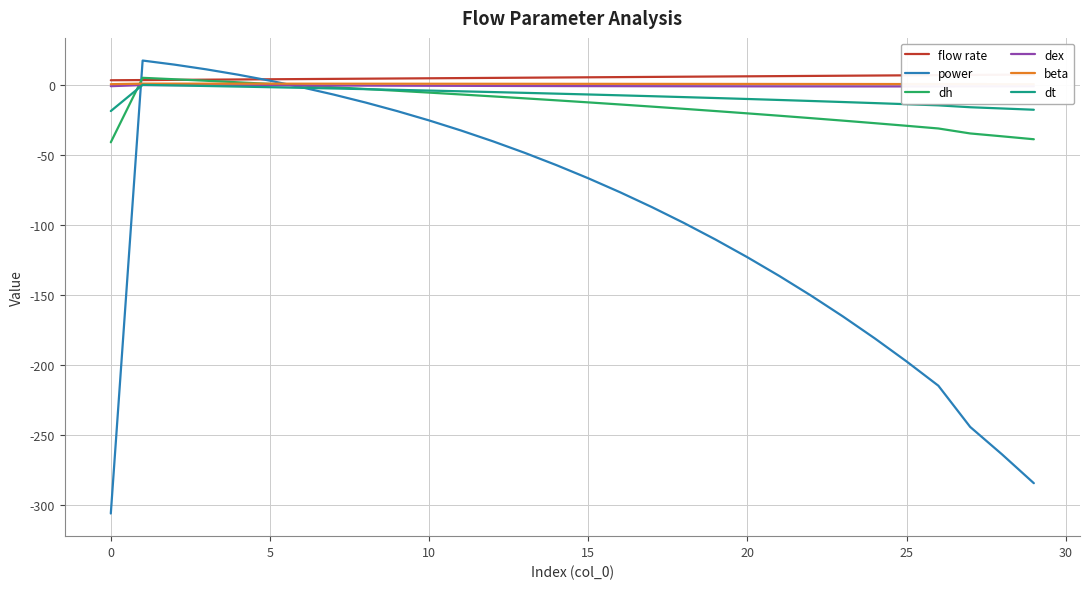

What is the sum of all flow rate values?

163.2